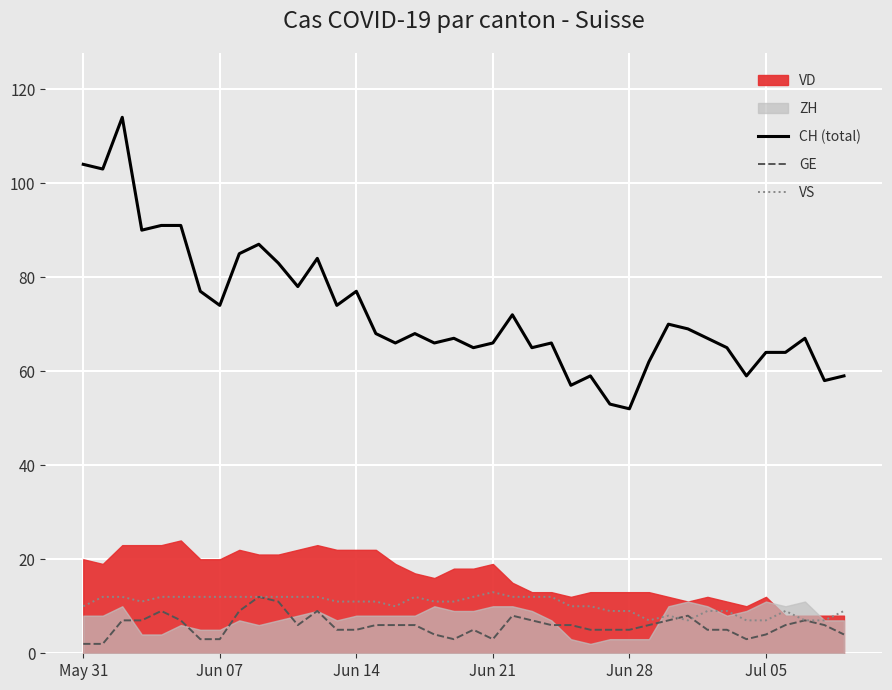

What is the maximum value for GE?

12